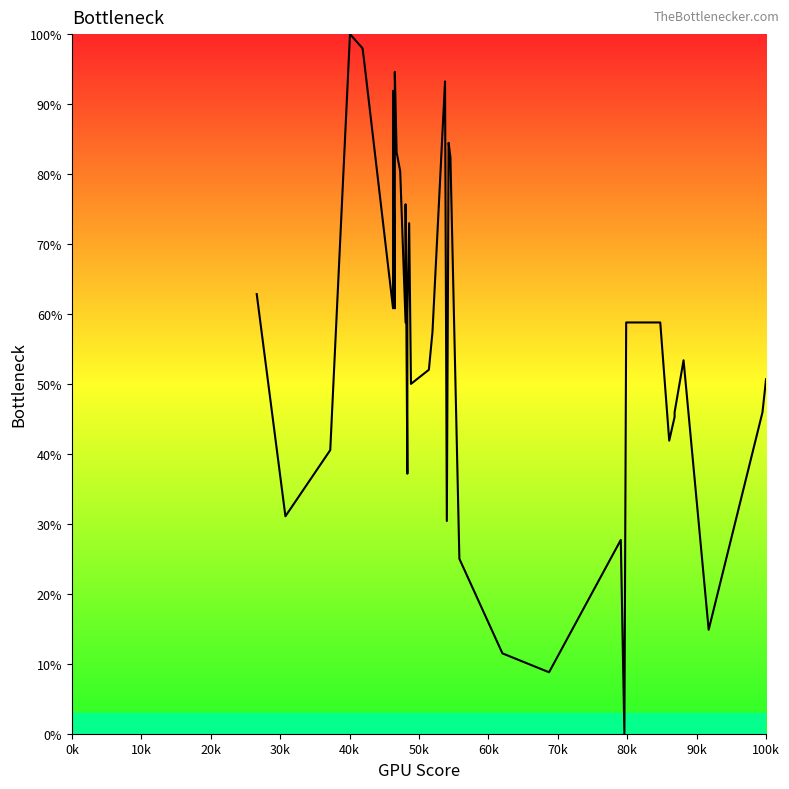

How many positive values are there?

39